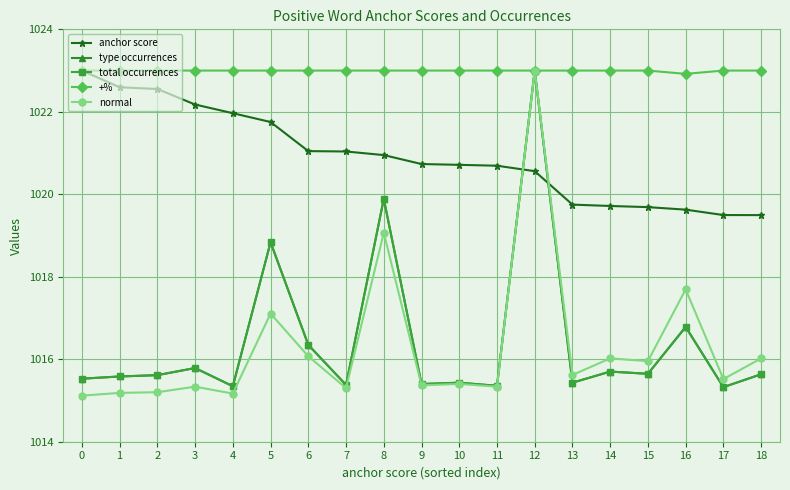

Which series has the widest spread of values?

normal